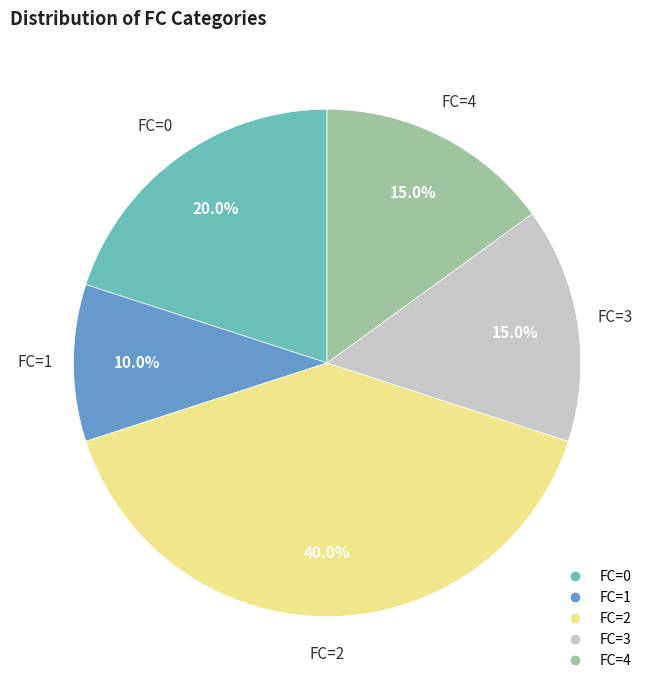

Is there a majority slice in this chart?

No